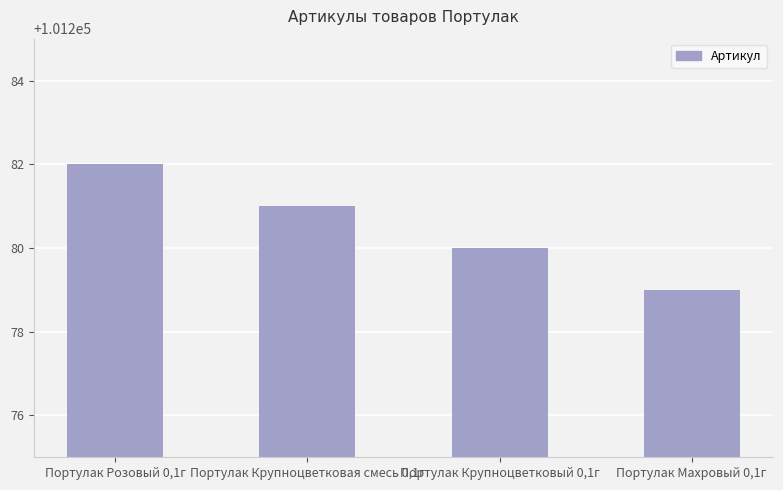

Is it true that the value at Портулак Розовый 0,1г is 101282?

True